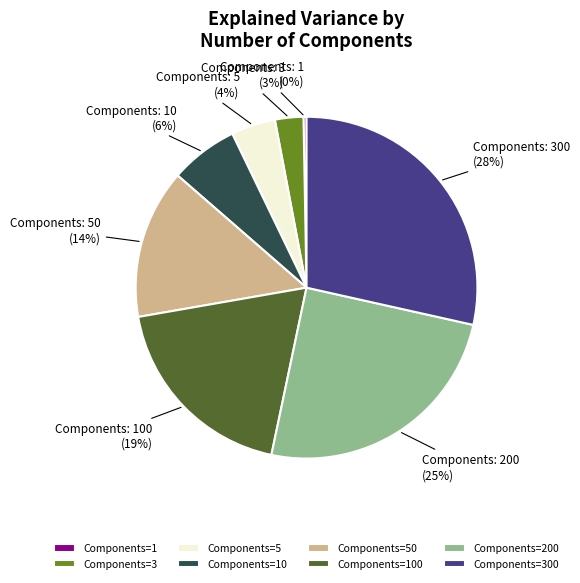

Between Components=5 and Components=300, which is larger?

Components=300